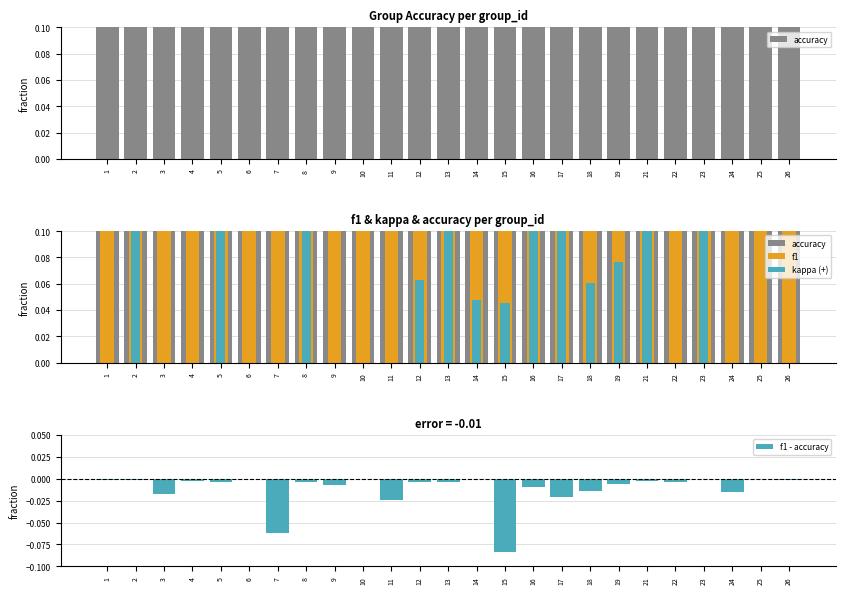

Which series changed the most between 23 and 24?

f1